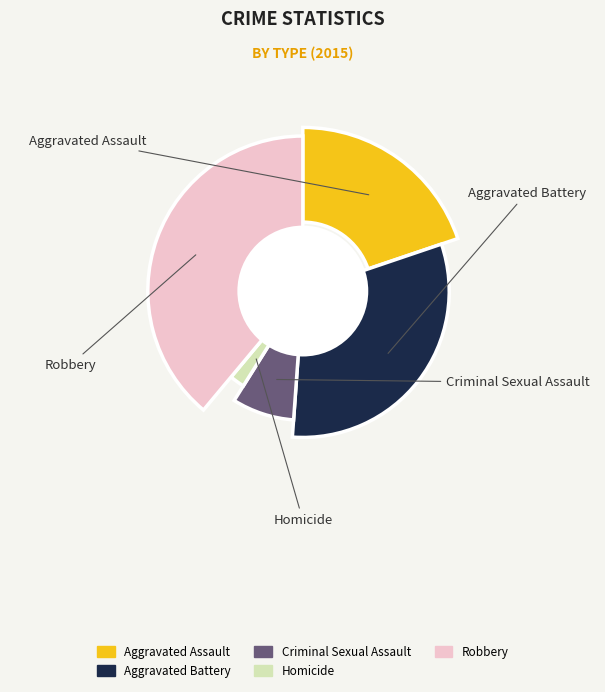

Is Robbery the majority of the pie?

No